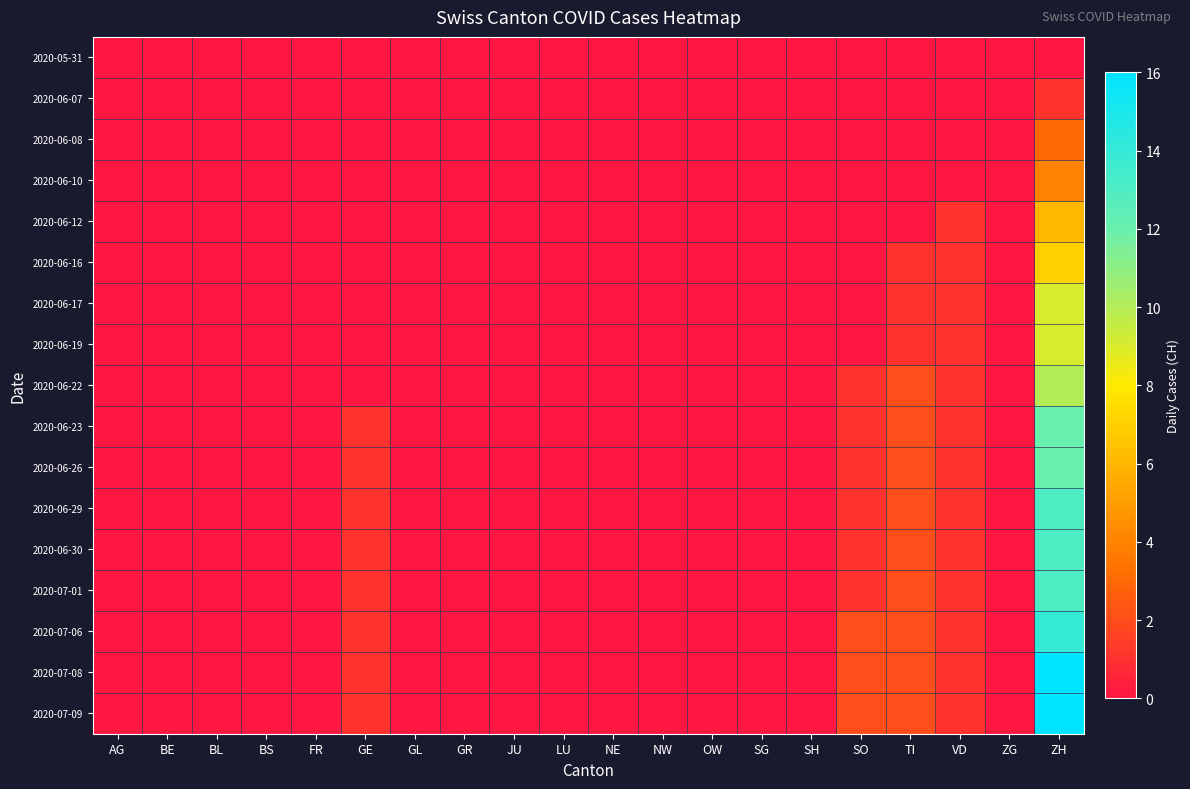

How many data points in 2020-06-07 are above 0?

1